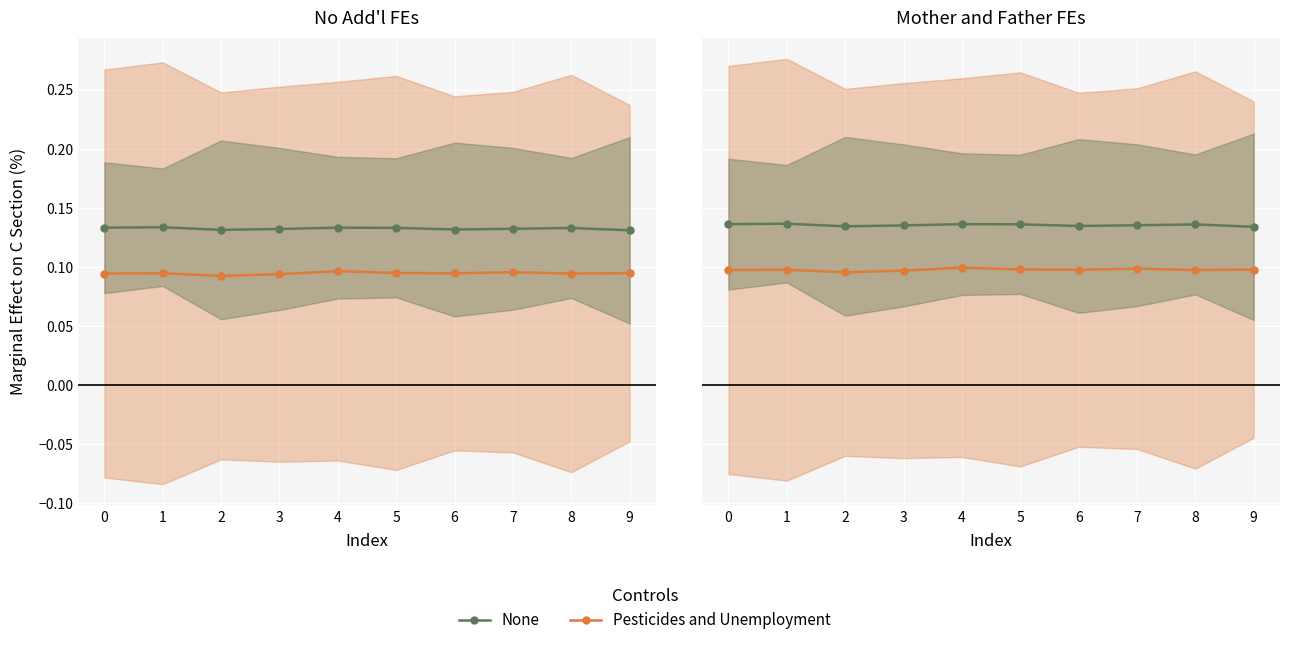

What is the total value across all series at 9?

0.2